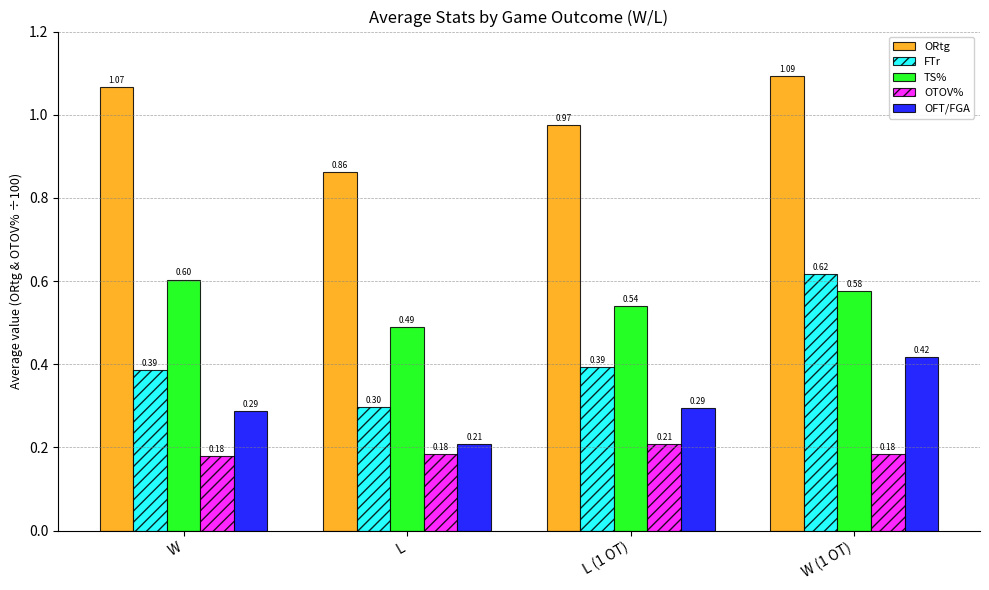

How many groups of bars are there?

4